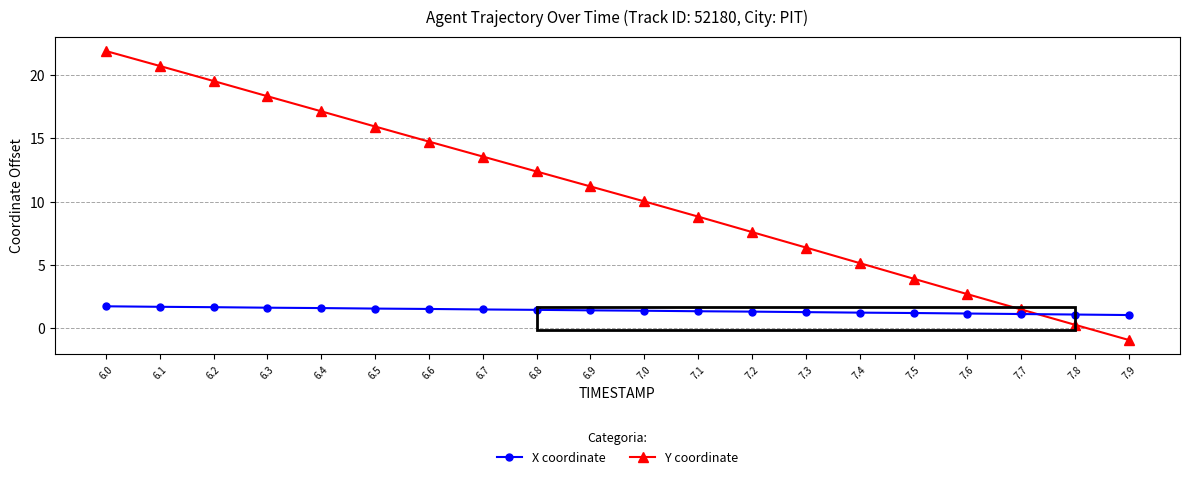

Between which two adjacent categories do Y coordinate and X coordinate first intersect?

7.7 and 7.8